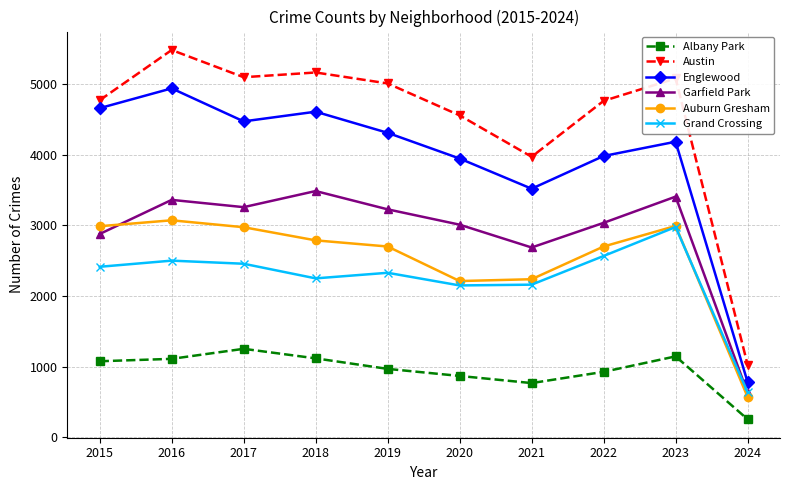

Does the chart display data point markers on the line(s)?

Yes